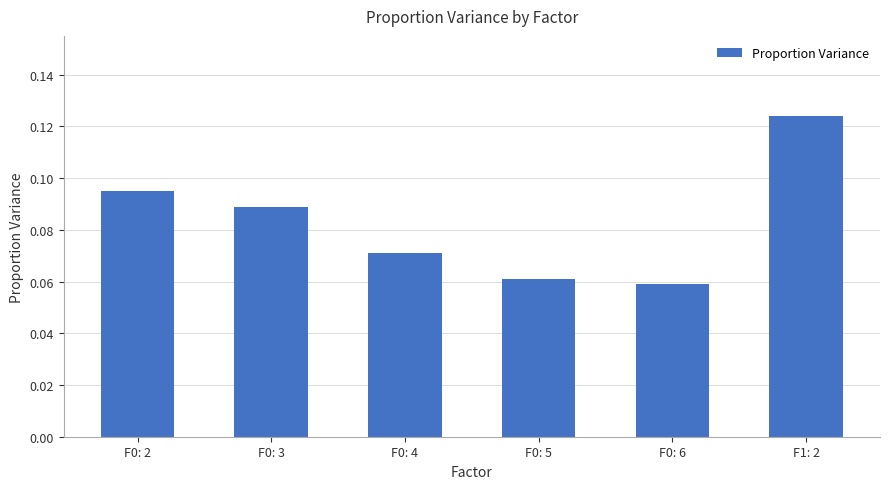

What is the label of the 2nd bar from the right?

F0: 6